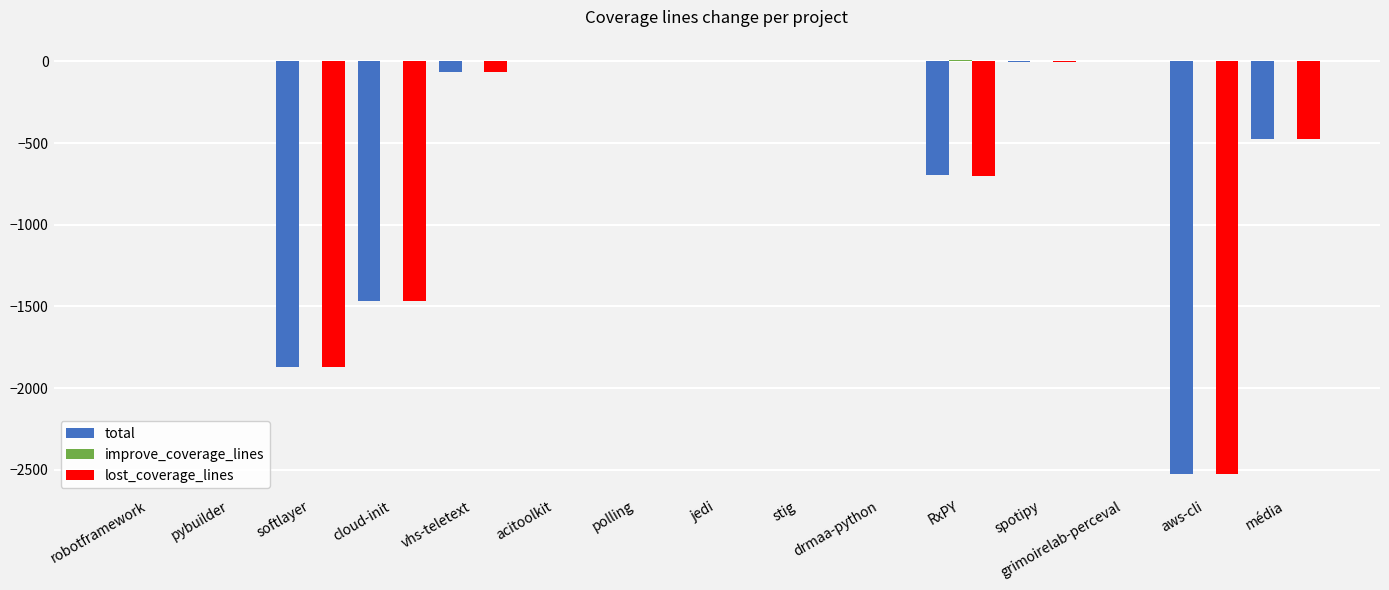

Is the value of lost_coverage_lines at polling greater than the value of total at softlayer?

Yes